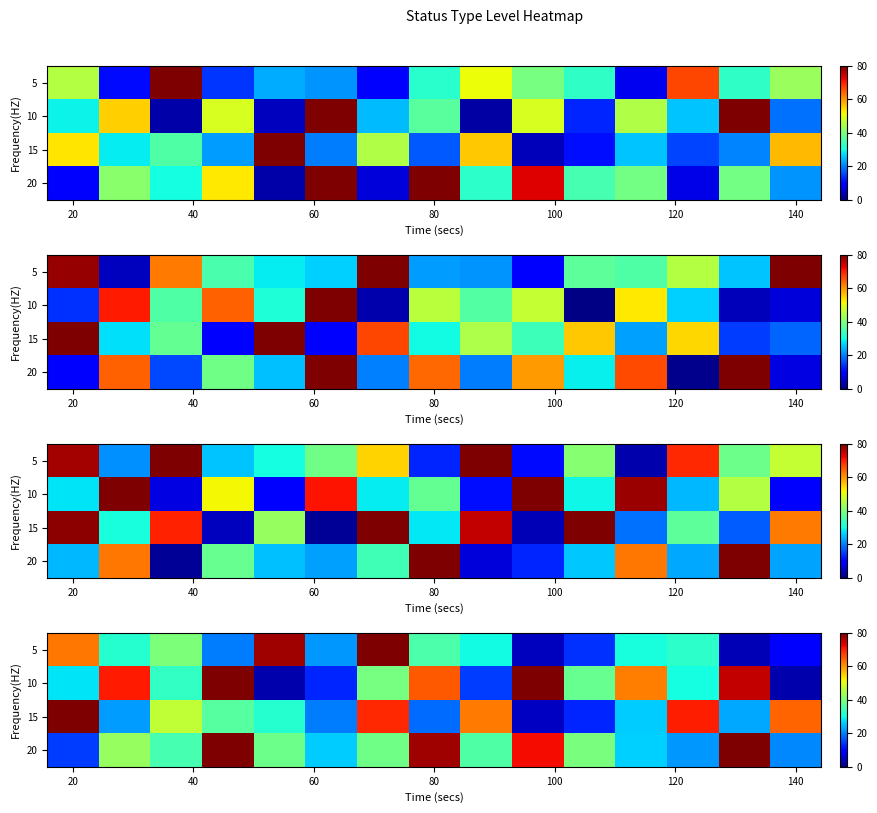

What is the difference between the second highest and minimum values in the 5 series?

73.6